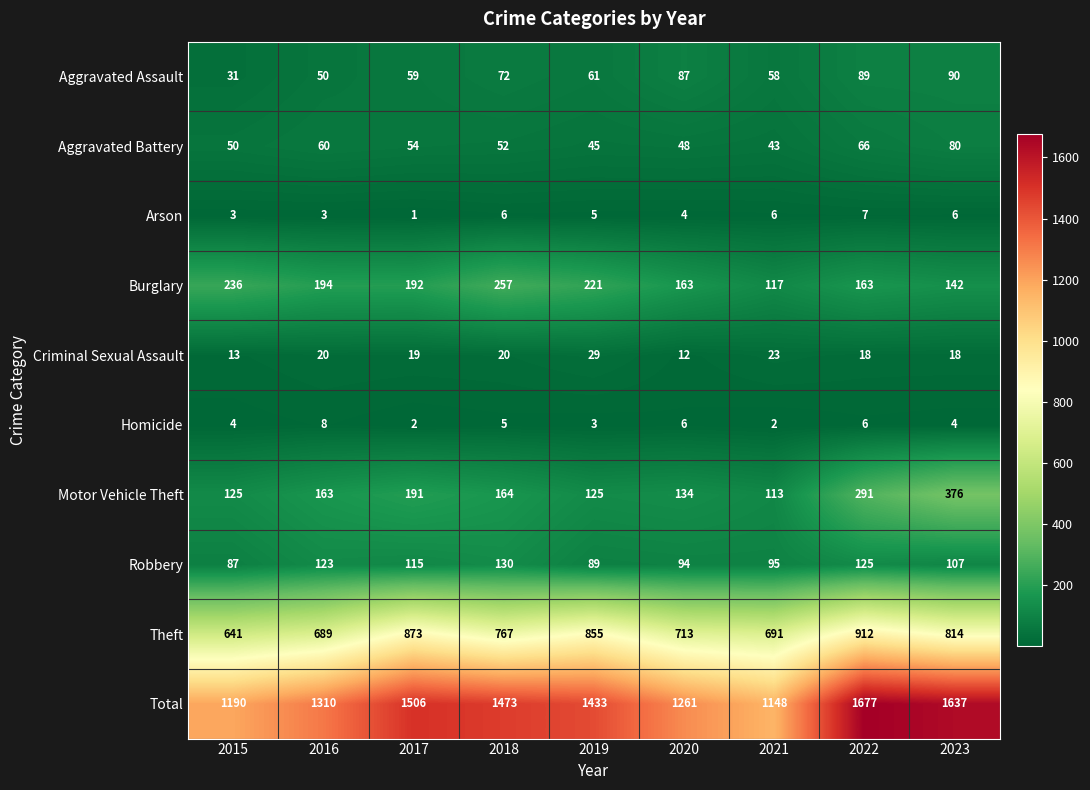

What is the difference between the maximum and second lowest values in the Burglary series?

115